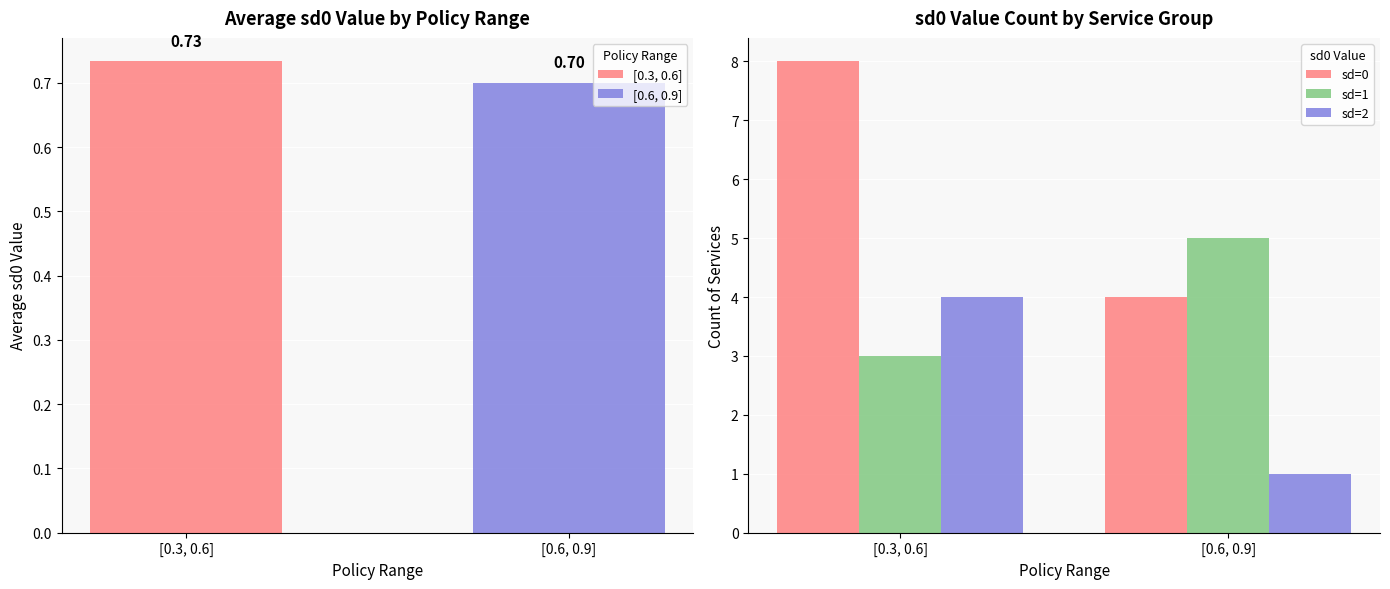

Which series has the largest total across all categories?

sd=0